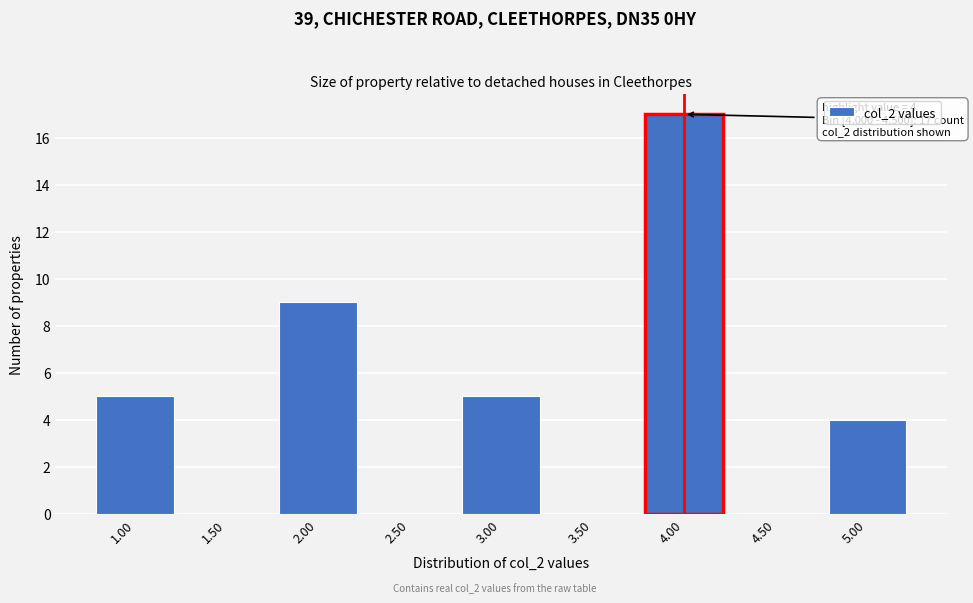

Reading left to right, what are all the values shown in this chart?

1.00=5	1.50=0	2.00=9	2.50=0	3.00=5	3.50=0	4.00=17	4.50=0	5.00=4